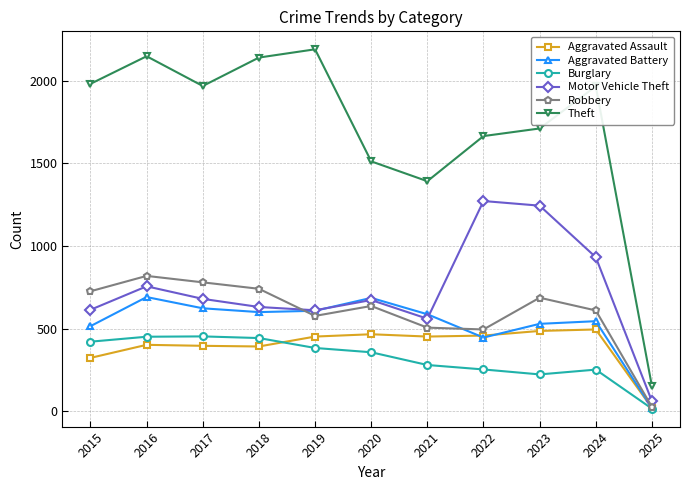

Rank the series at 2021 from lowest to highest value.

Burglary, Aggravated Assault, Robbery, Motor Vehicle Theft, Aggravated Battery, Theft